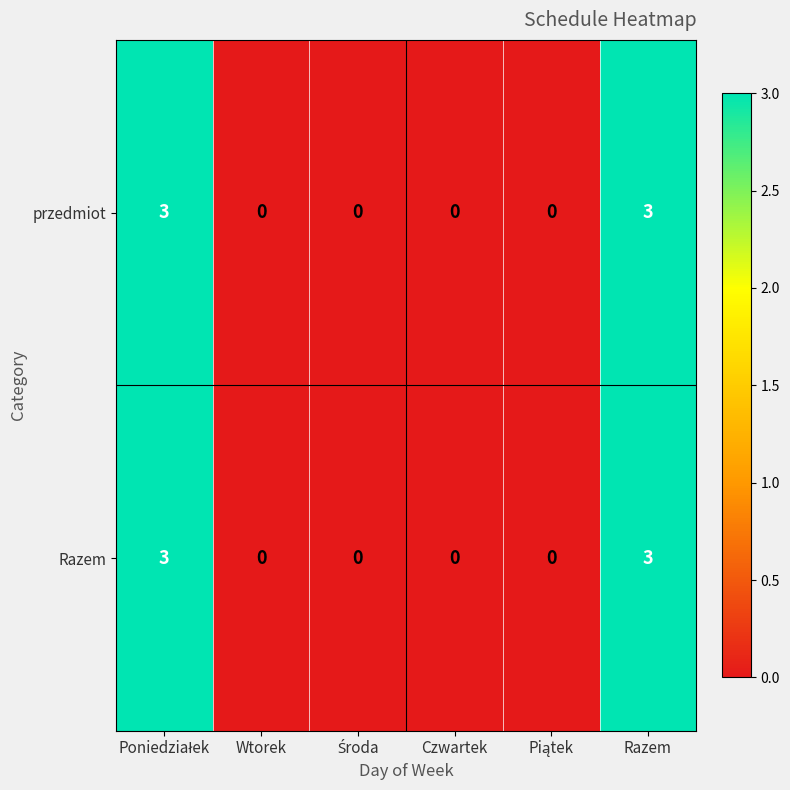

The value of przedmiot at Wtorek is 0. True or false?

True